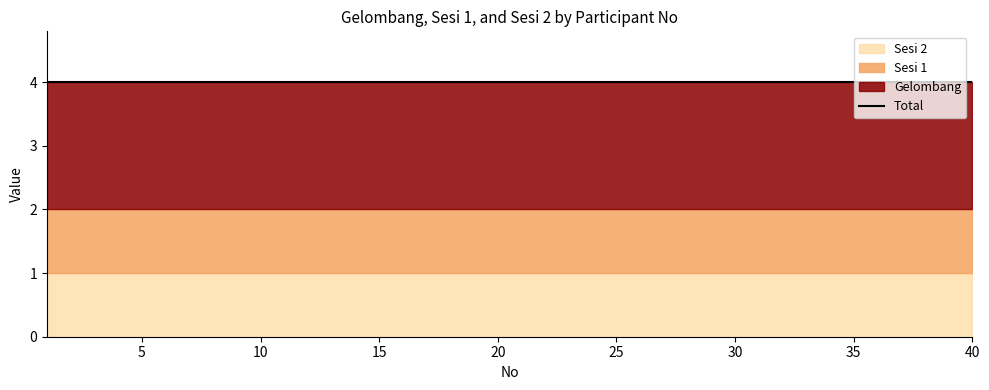

Rank the series by their maximum value, from highest to lowest.

Gelombang, Sesi 1, Sesi 2